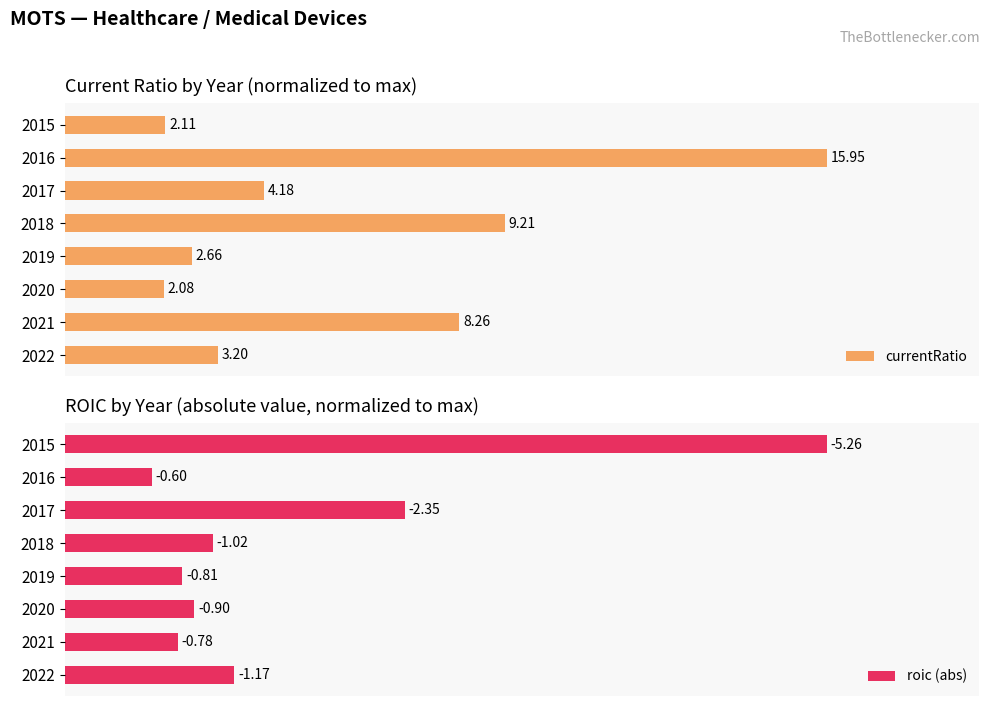

How many groups of bars are there?

8